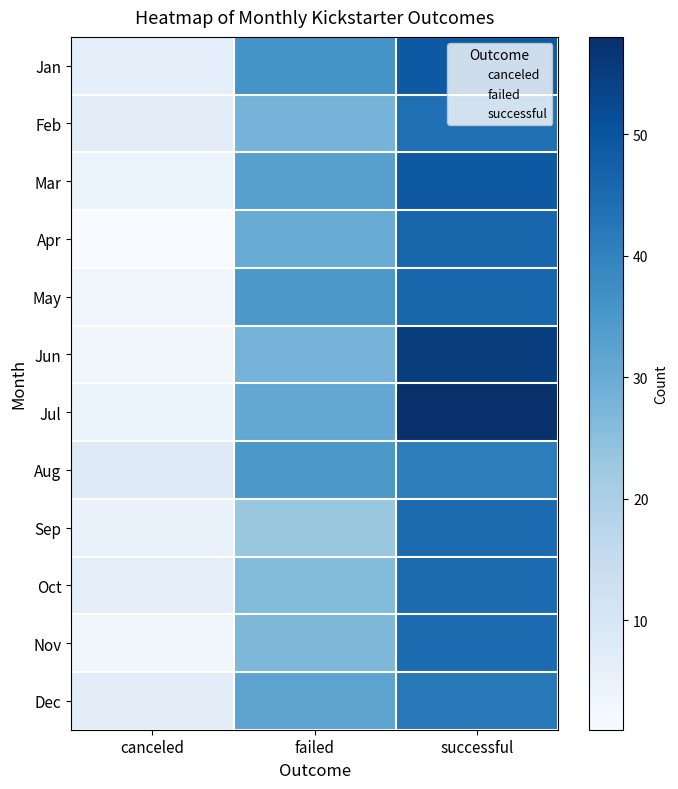

At which category is the sum across all series the highest?

successful